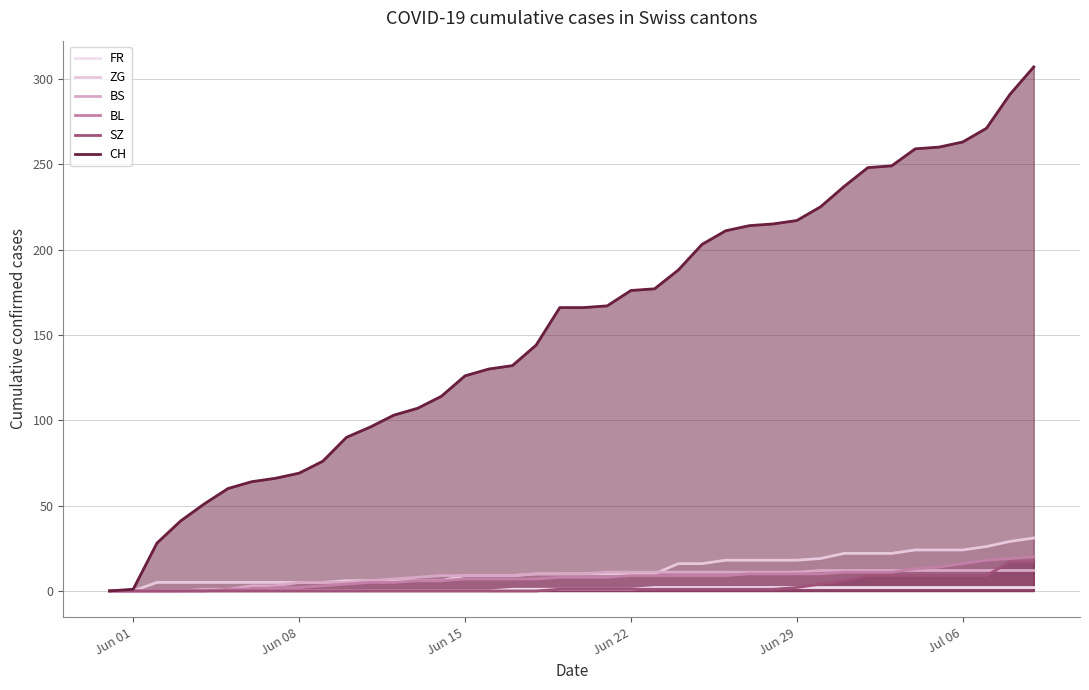

How many data points in BL are above 8?

18